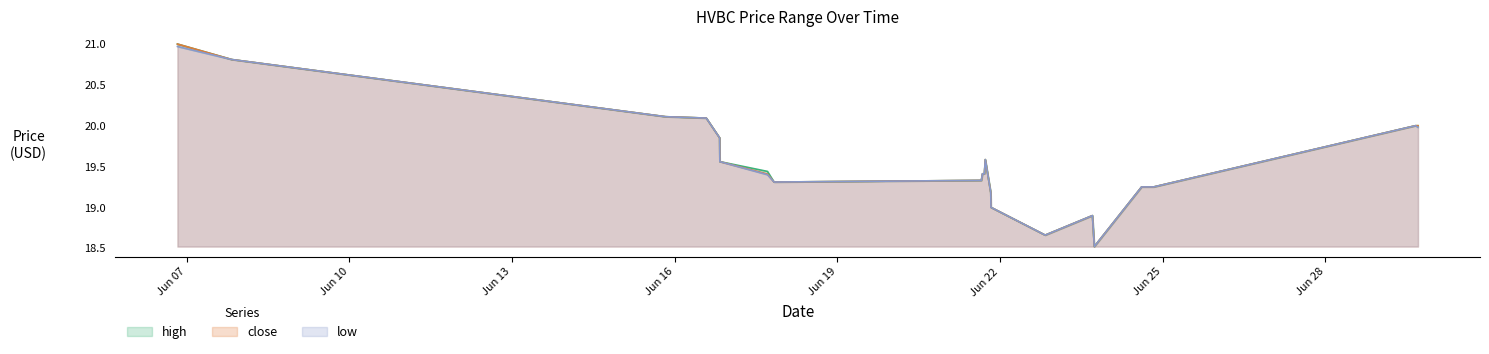

At which category is the sum across all series the highest?

2022-06-06 19:55:00